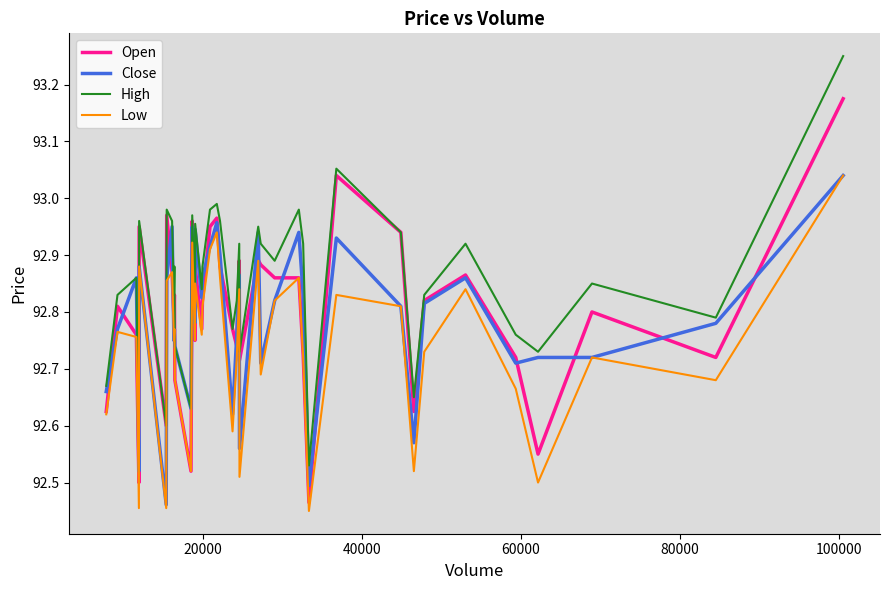

Which series has the largest total across all categories?

High